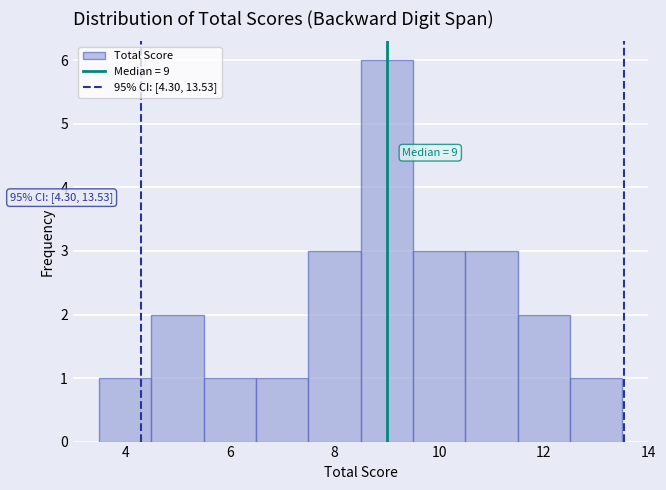

Over which range of the x-axis is the bar tallest?

8.5 to 9.5